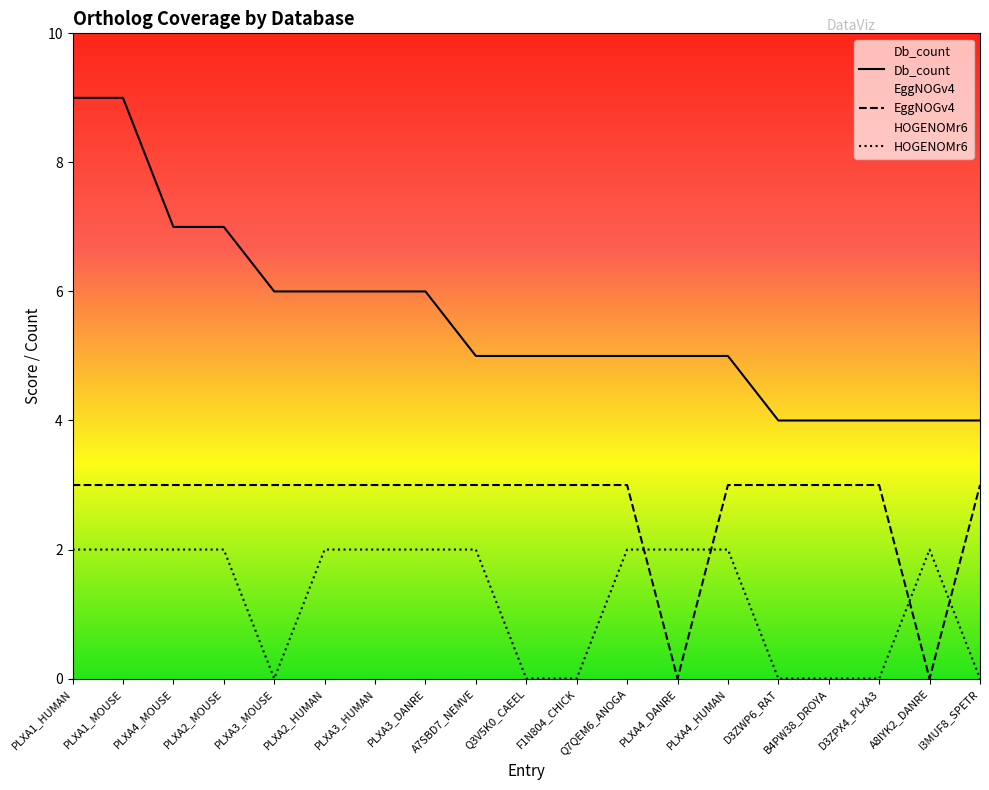

How many series are shown in this chart?

3